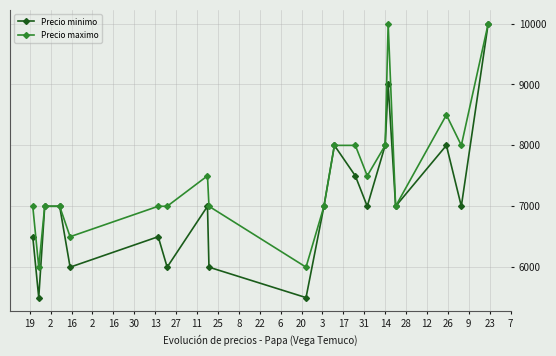

Does the chart display data point markers on the line(s)?

Yes